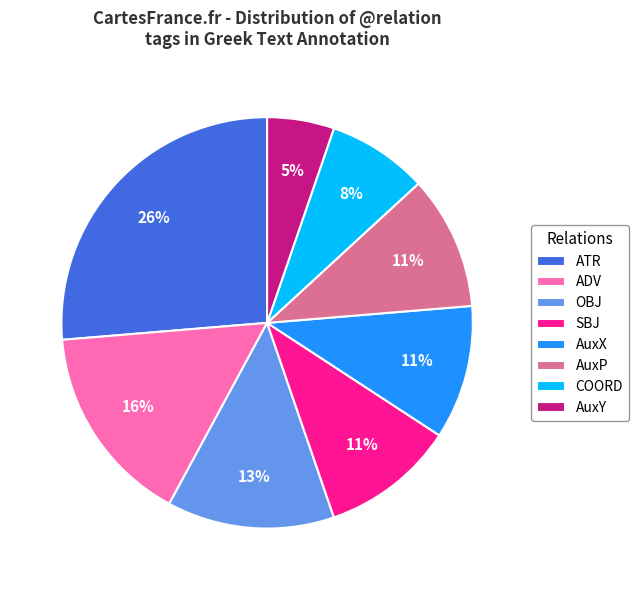

Does OBJ account for over 50% of the chart?

No